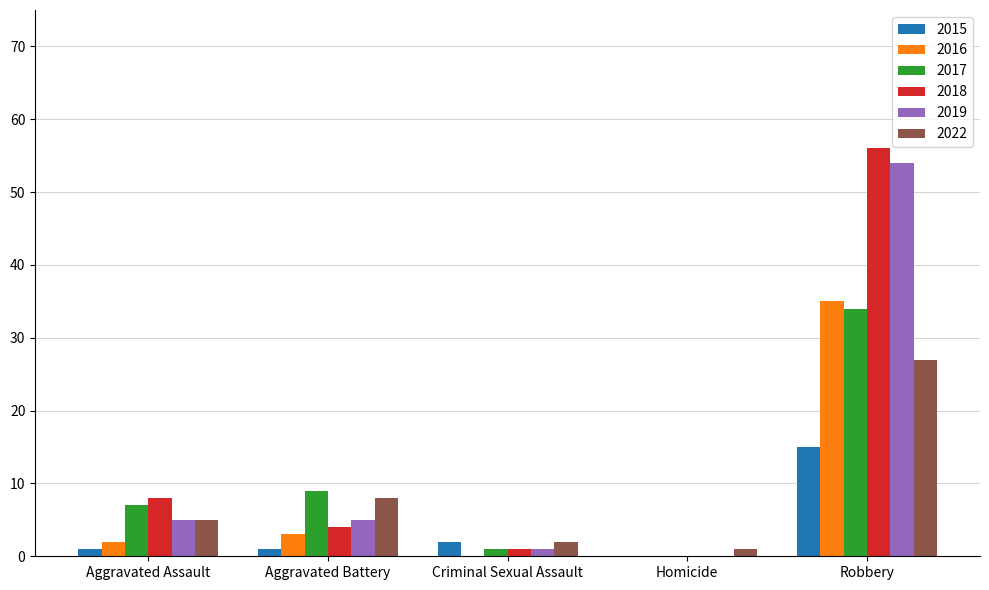

How many groups of bars are there?

5